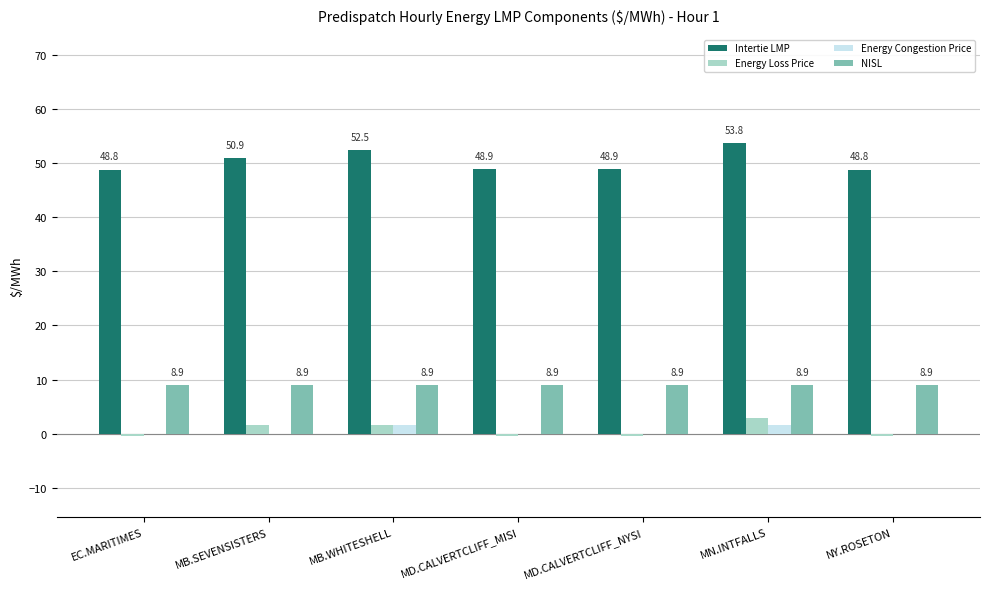

True or false: NISL has a value of 8.9 at MN.INTFALLS.

True